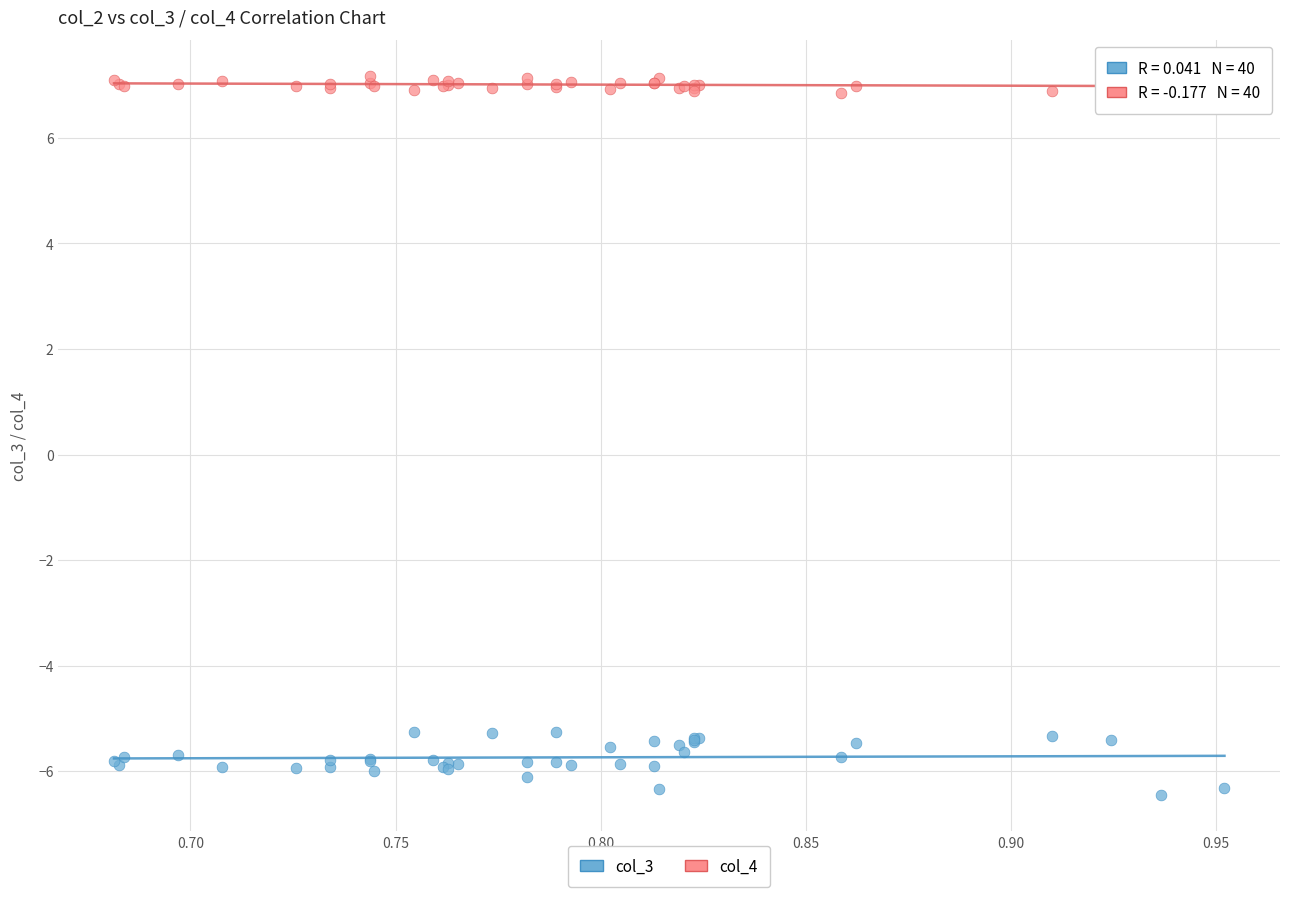

What is the X range (max minus min) for the scatter plot?

0.3